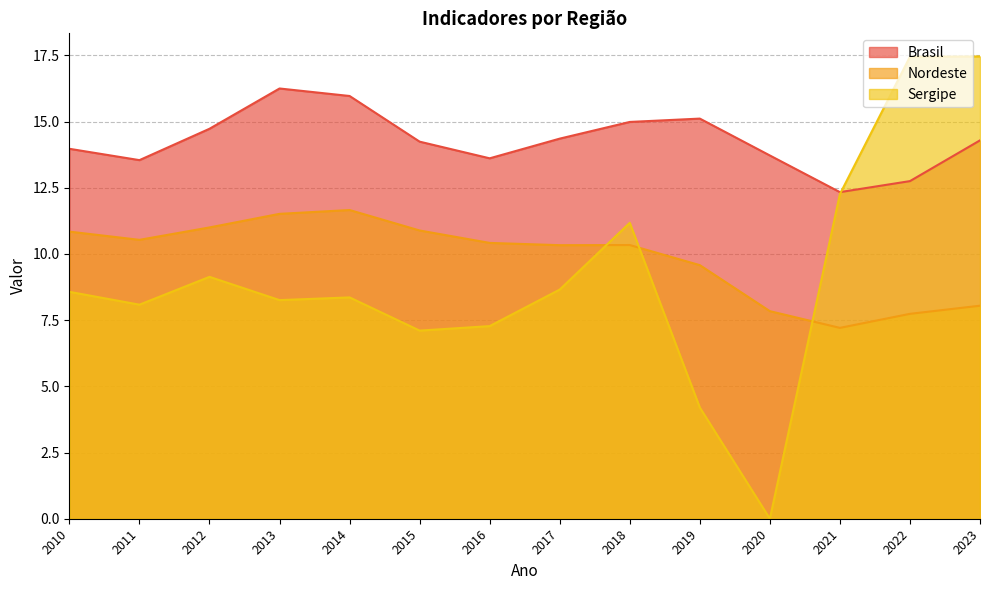

Does the chart display data point markers on the line(s)?

No